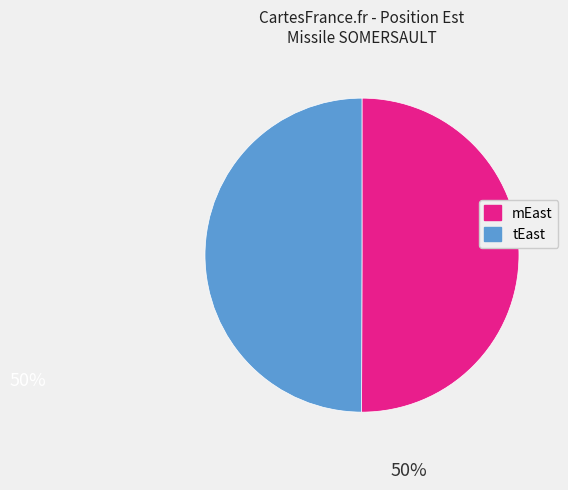

The tEast slice represents 59% of the pie. True or false?

False